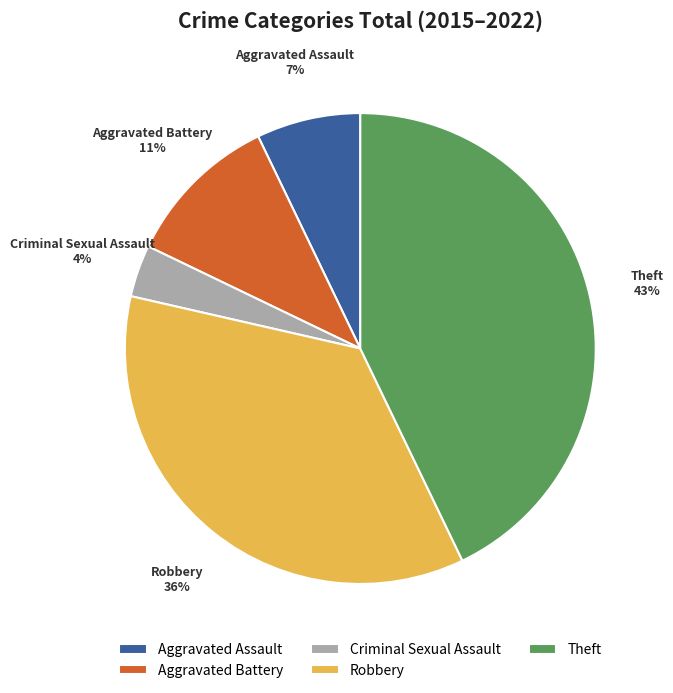

Which has a higher value, Robbery or Theft?

Theft